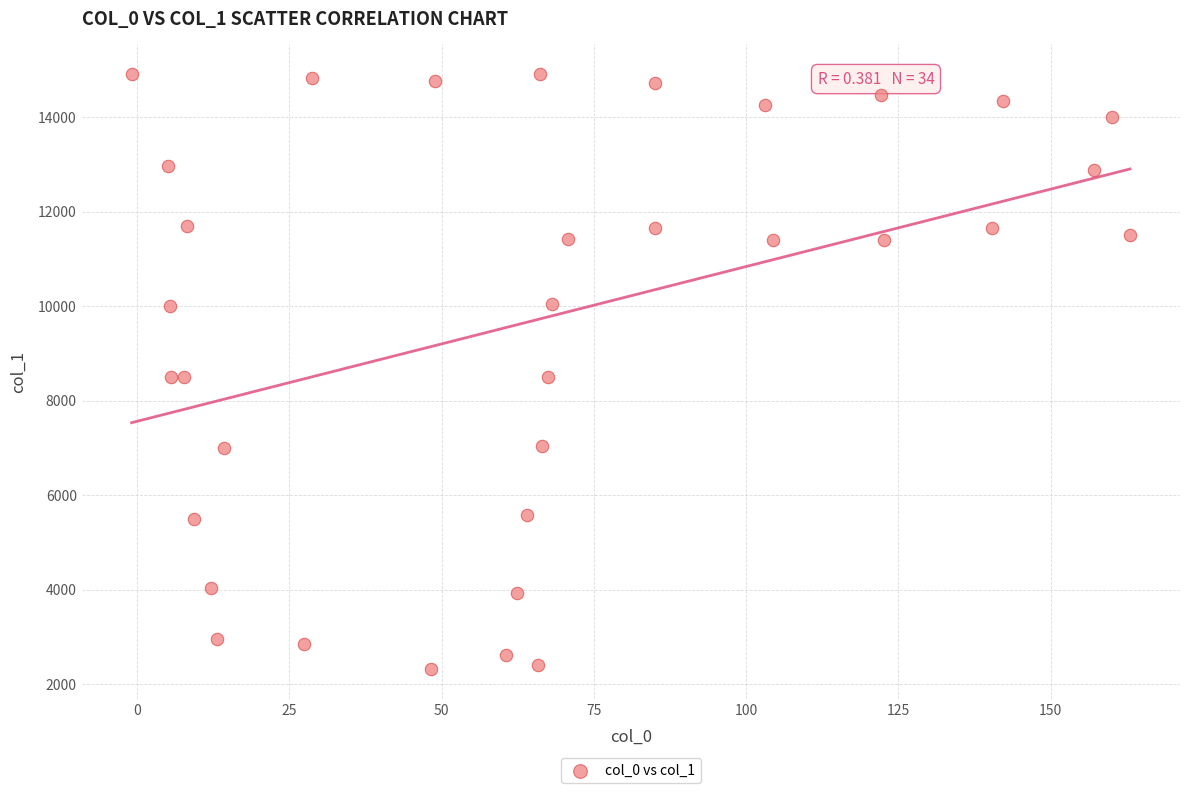

What is the range of X values (max minus min)?

163.9